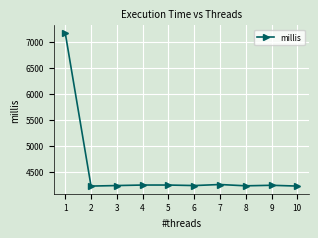

Is it true that the value at 8 is 4235?

True